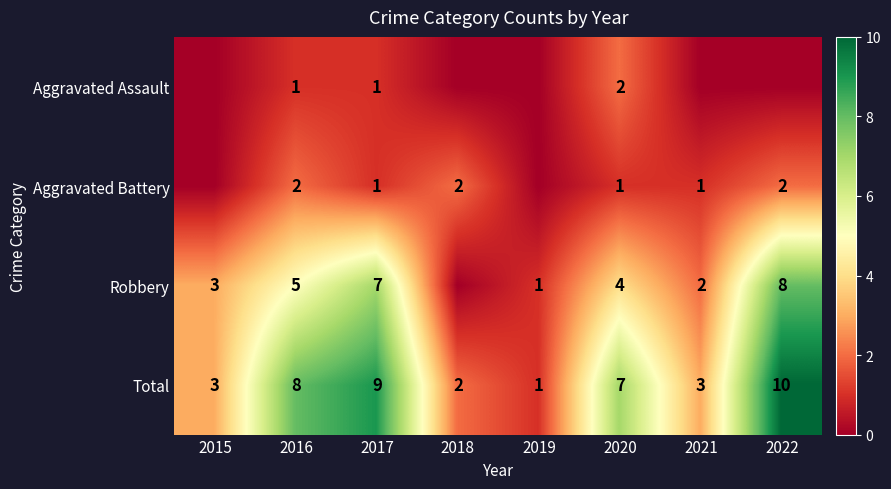

How many categories are shown in the chart?

8